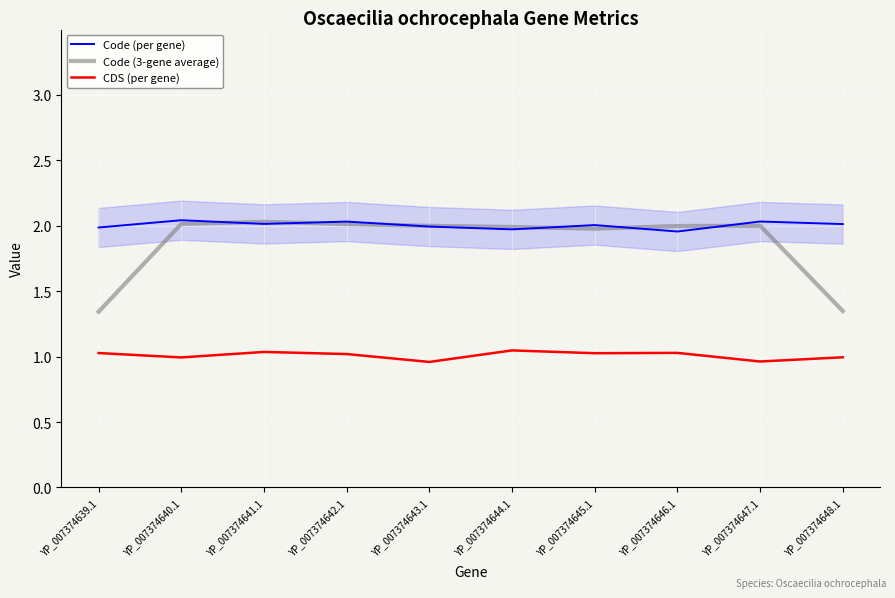

What is the approximate value of Code (per gene) at YP_007374646.1?

2.0